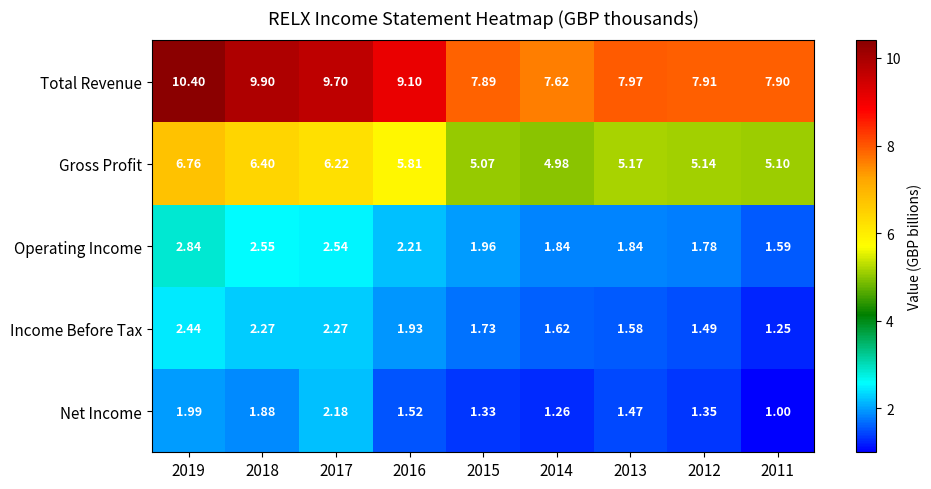

List the series in order of their peak value, lowest first.

Net Income, Income Before Tax, Operating Income, Gross Profit, Total Revenue